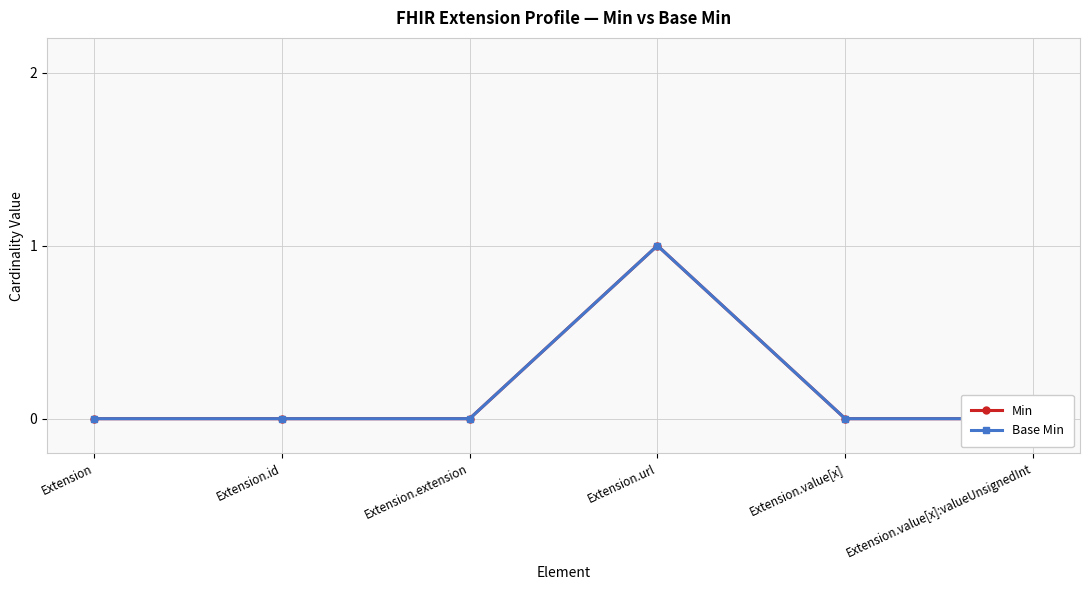

Does the chart display data point markers on the line(s)?

Yes